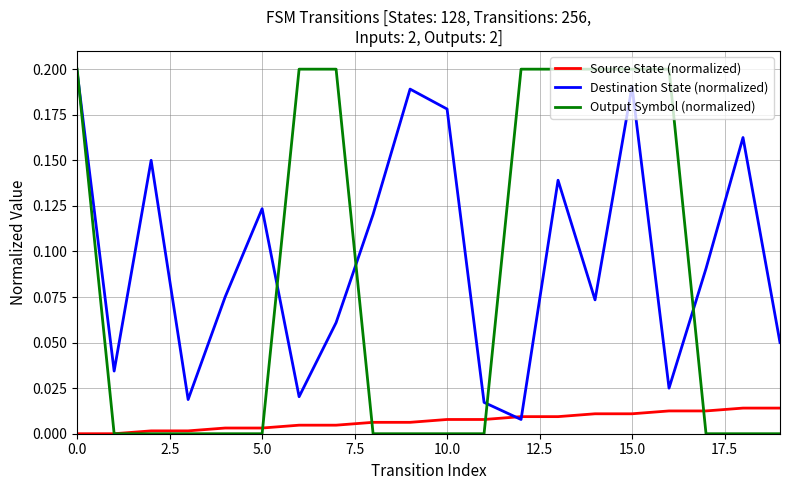

Rank the series by their average value, from lowest to highest.

Source State (normalized), Output Symbol (normalized), Destination State (normalized)